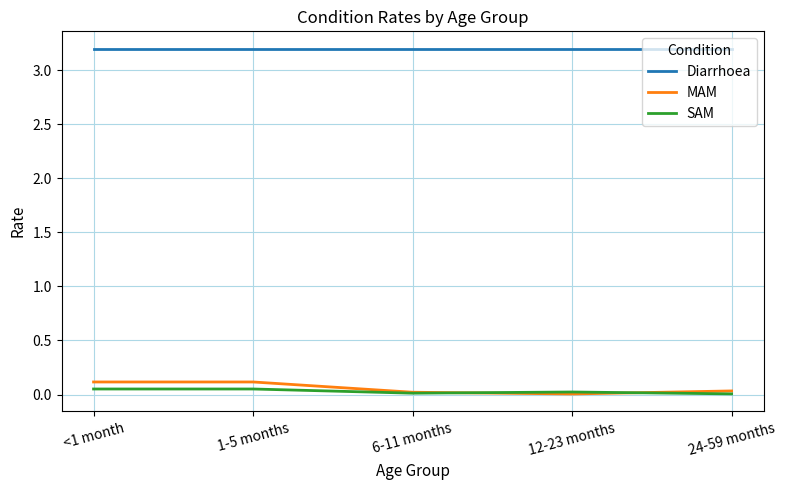

At how many categories does at least one series exceed 2?

5